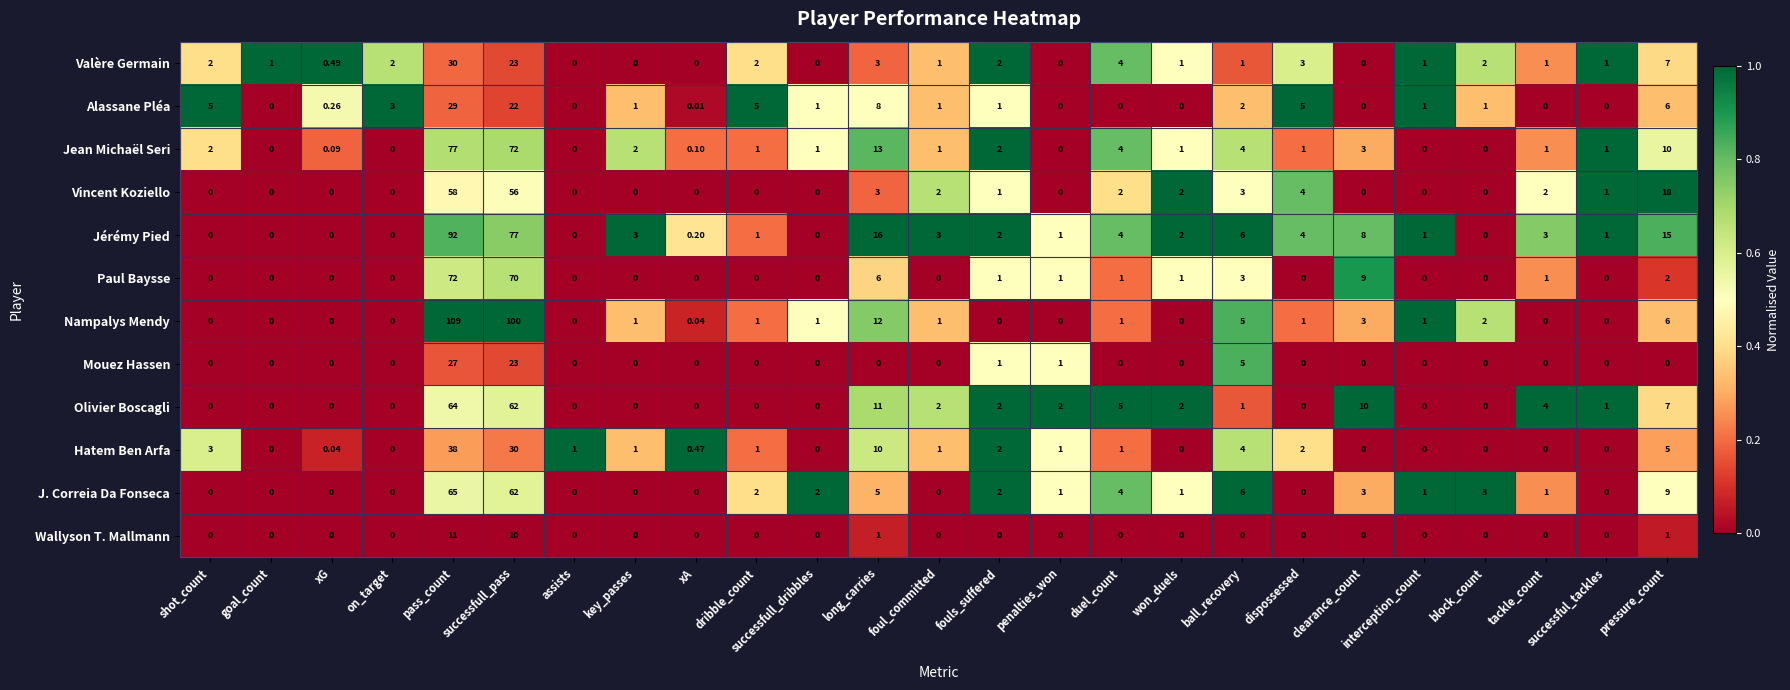

At which category is the sum across all series the highest?

pass_count